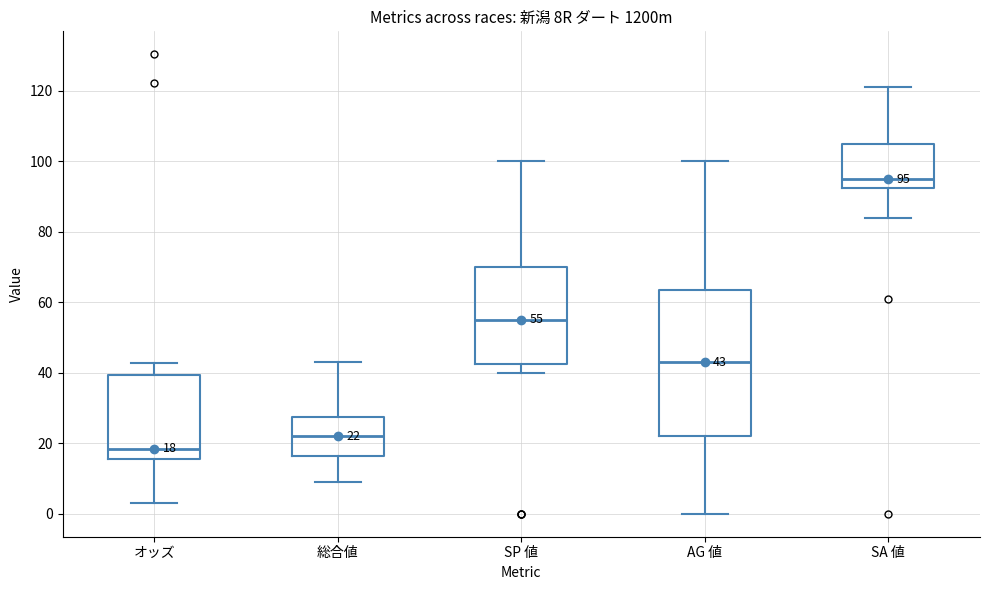

Which box has the highest median line?

SA 値